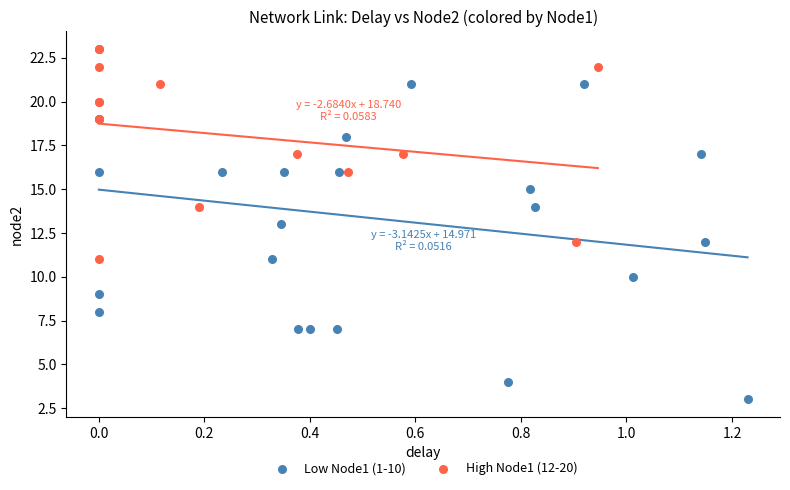

Which series has the widest spread of Y values?

Low Node1 (1-10)